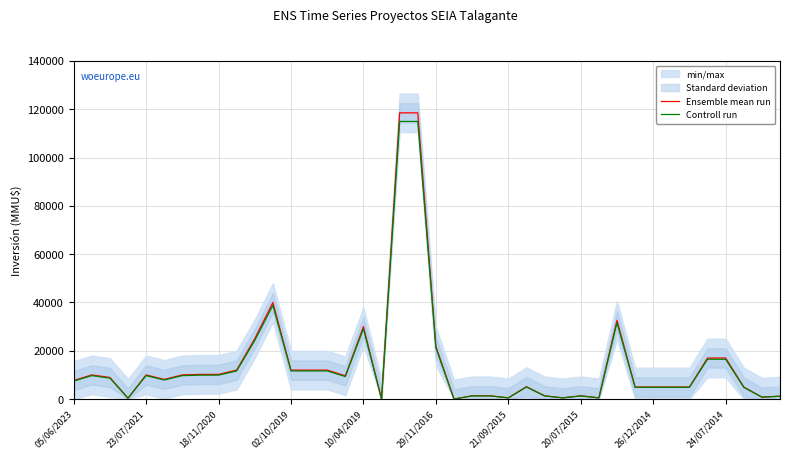

True or false: Ensemble mean run and Controll run intersect in this chart.

False